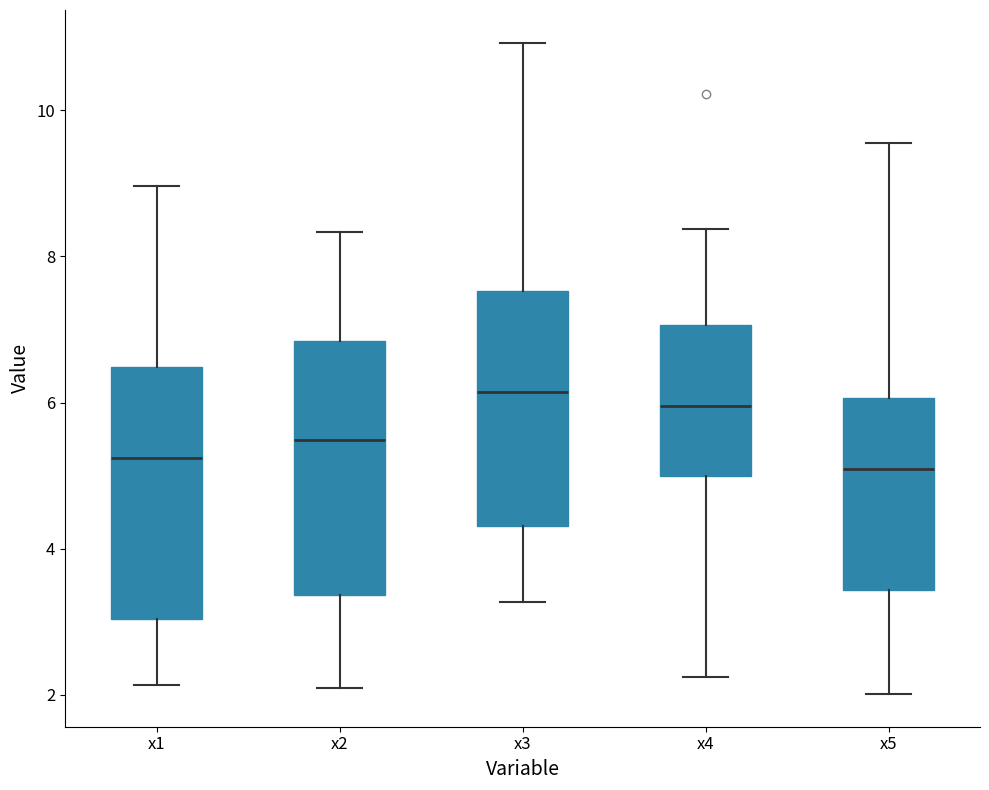

Reading left to right, transcribe this box plot: for each box, give where its median line is, the range the box spans, and where its two whiskers end, as read against the y-axis. The values are not printed on the chart, so give them approximately, as read against the axis.

x1: median 5.2, box 3.0 to 6.4, whiskers 2.2 to 9.0
x2: median 5.4, box 3.4 to 6.8, whiskers 2.0 to 8.4
x3: median 6.2, box 4.4 to 7.6, whiskers 3.2 to 11.0
x4: median 6.0, box 5.0 to 7.0, whiskers 2.2 to 8.4
x5: median 5.0, box 3.4 to 6.0, whiskers 2.0 to 9.6